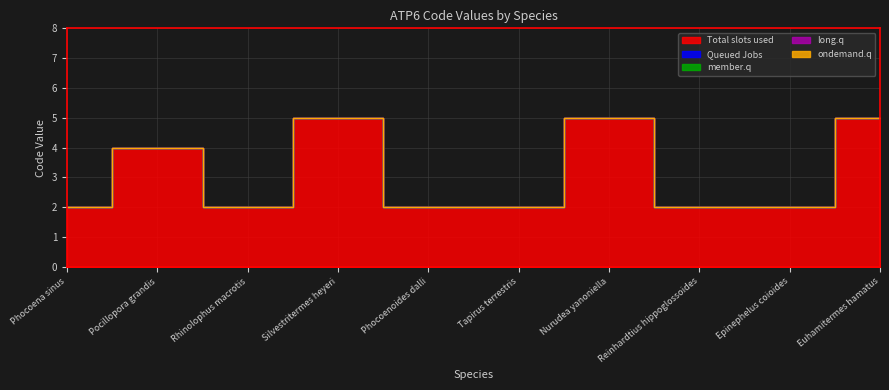

What is the difference between the maximum and minimum values in the Total slots used series?

3